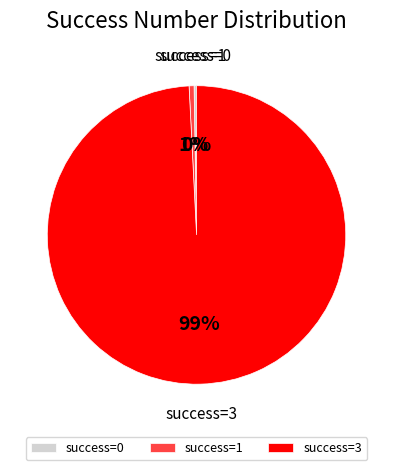

Which slice represents more than half of the pie?

success=3